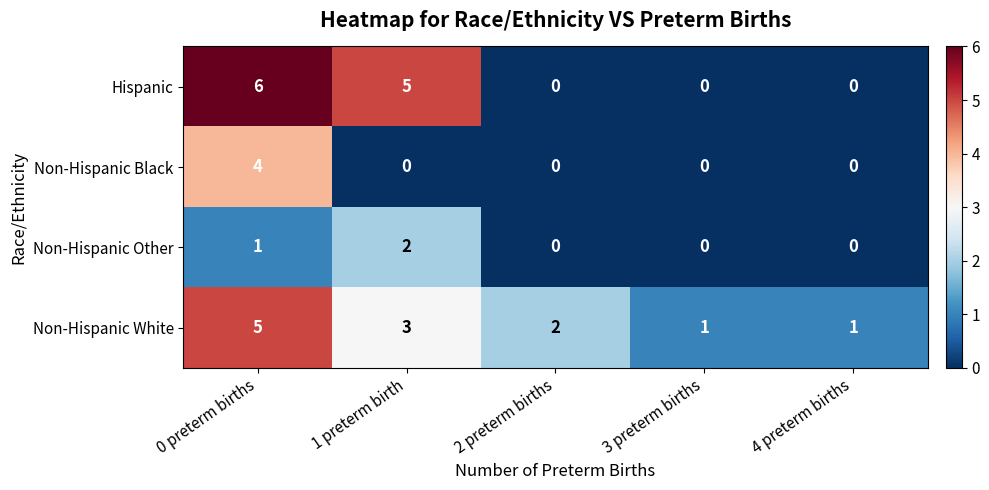

Which series has the widest spread of values?

Hispanic